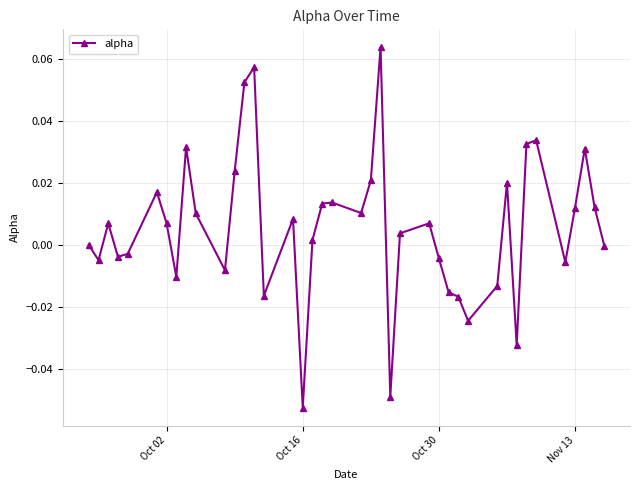

True or false: the data has more than 0 interior local peaks.

True